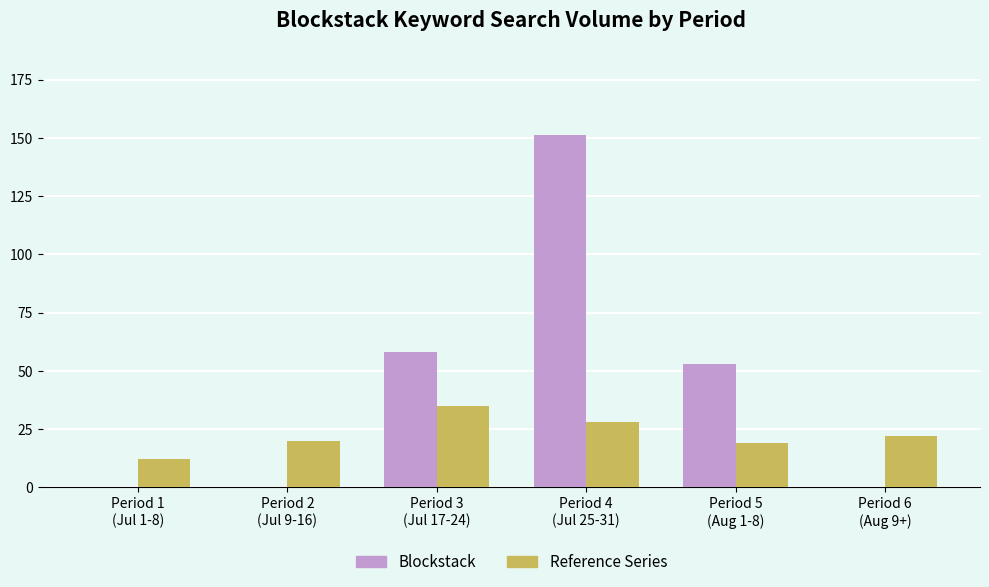

Are the bars horizontal?

No